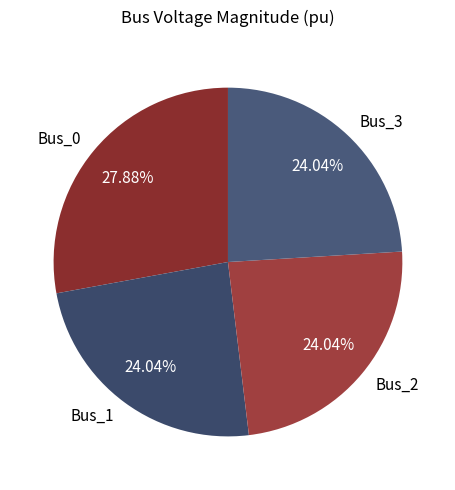

Is it true that Bus_0 is 28% of the pie?

True